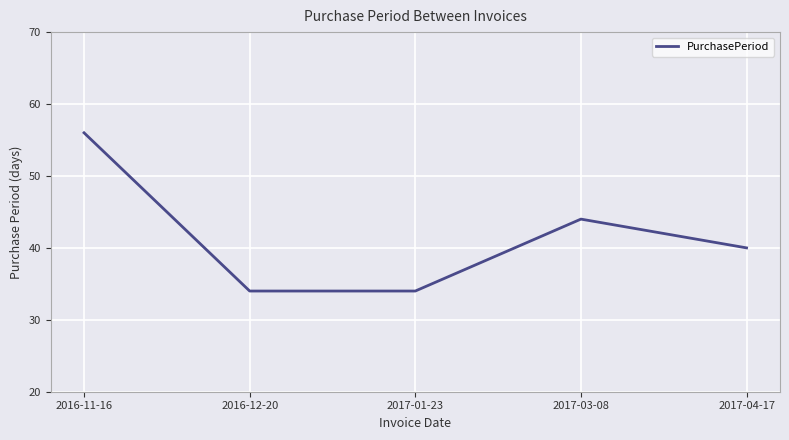

Is it true that the value at 2017-03-08 is 22?

False